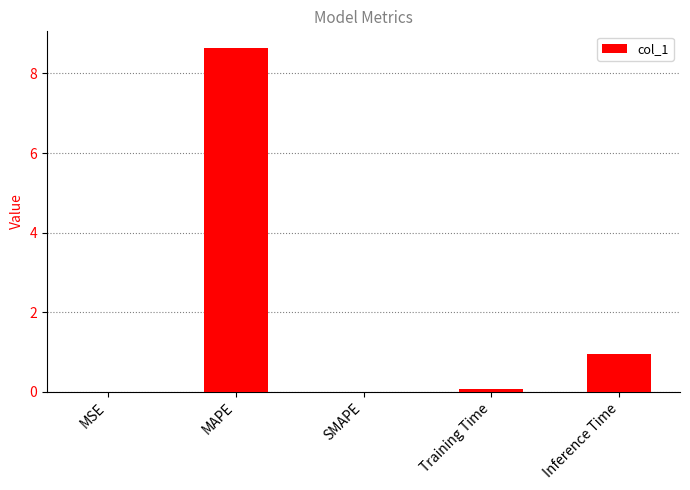

What value does the data have at MAPE?

8.6